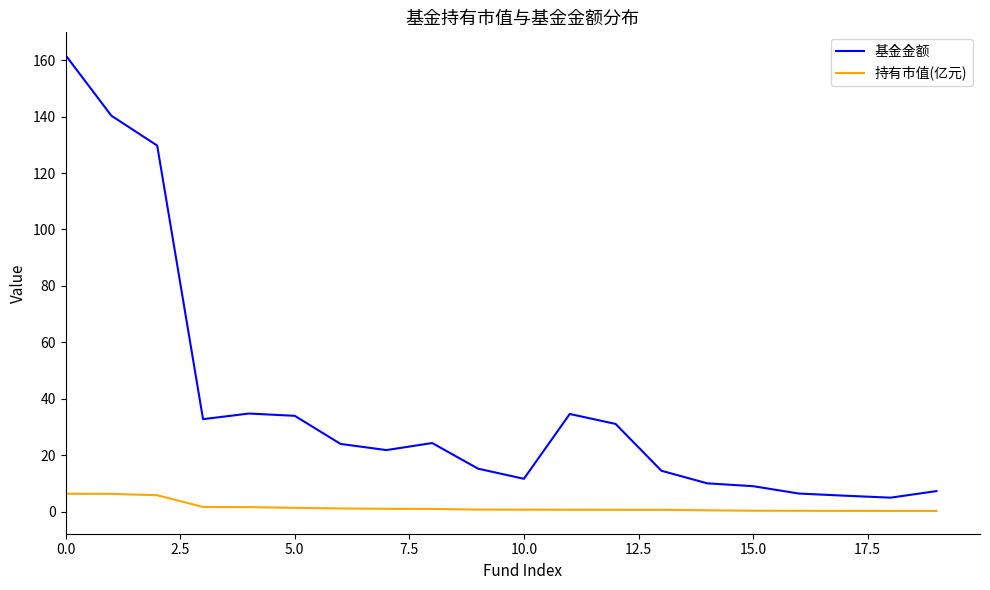

Is this an area chart (filled region under the line)?

No